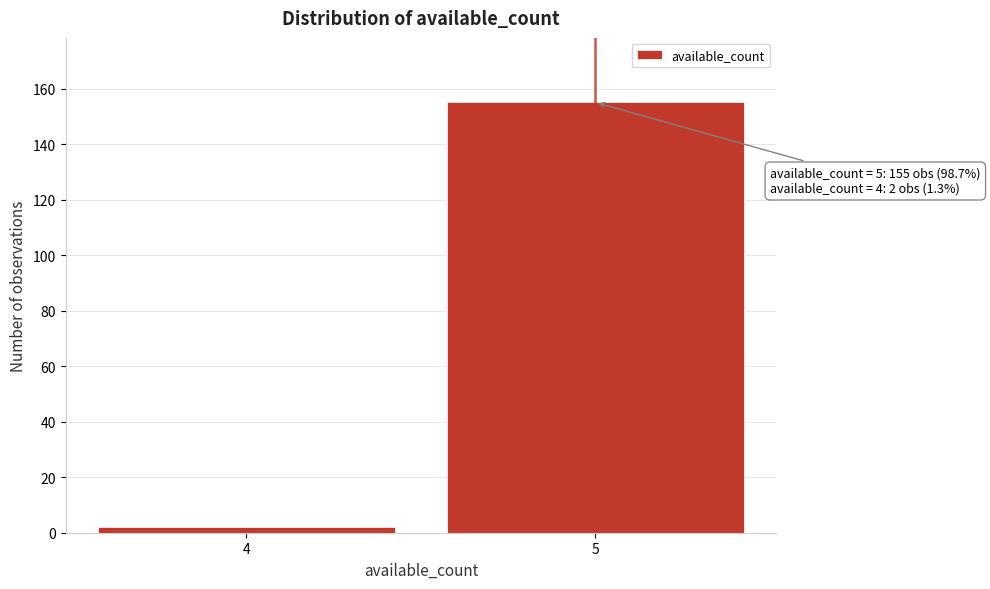

Reading right to left, extract all data points from this chart.

5=155	4=2